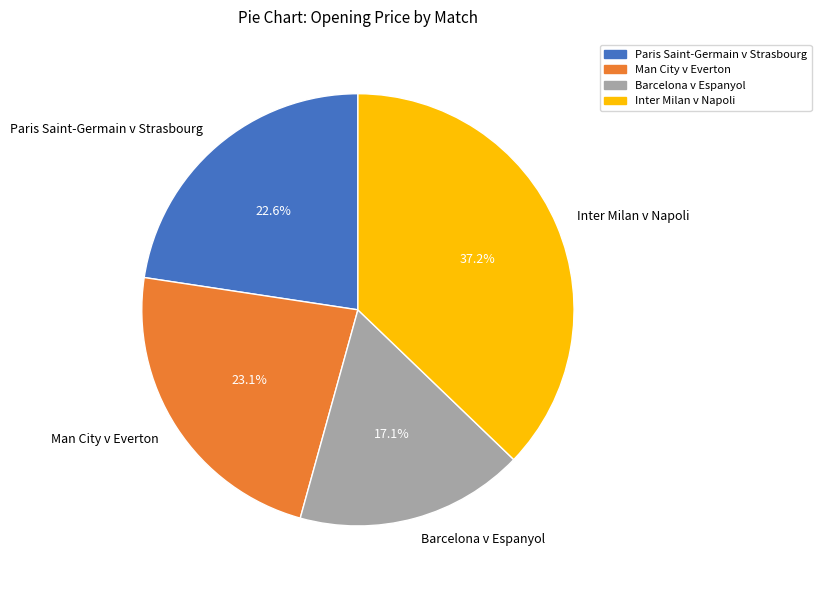

To the nearest percent, what portion does Barcelona v Espanyol represent?

17%